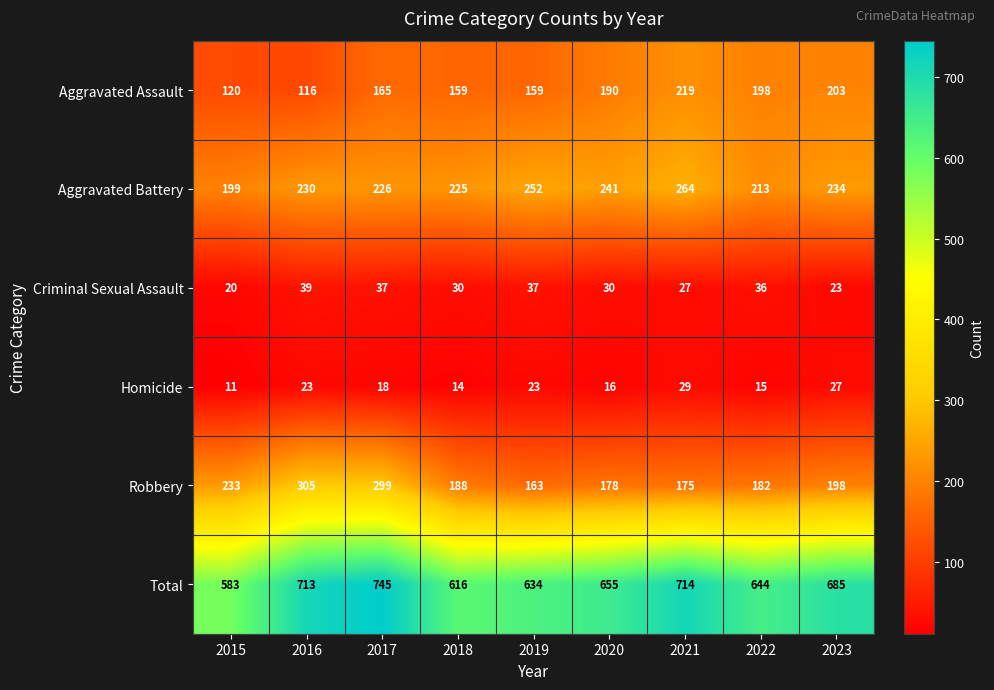

Count the number of categories in the chart.

9